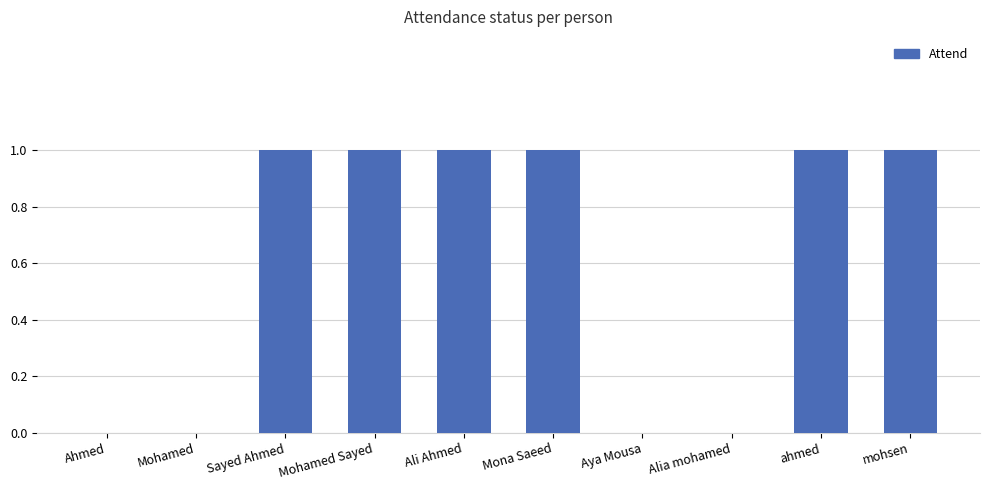

True or false: the data shows 1 at Ali Ahmed.

True